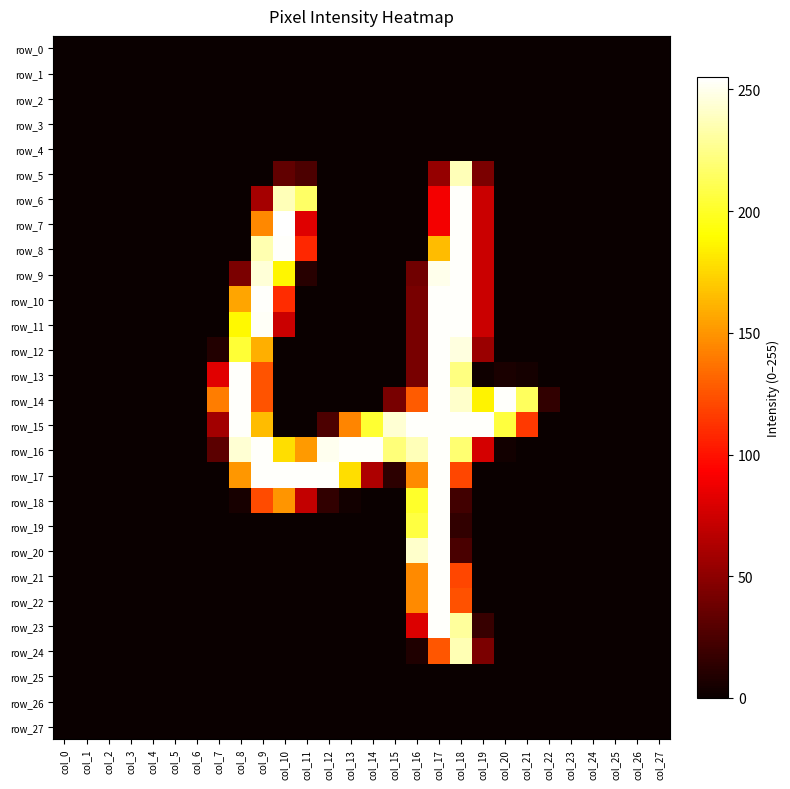

True or false: row_14 has a value of 0 at col_2.

True